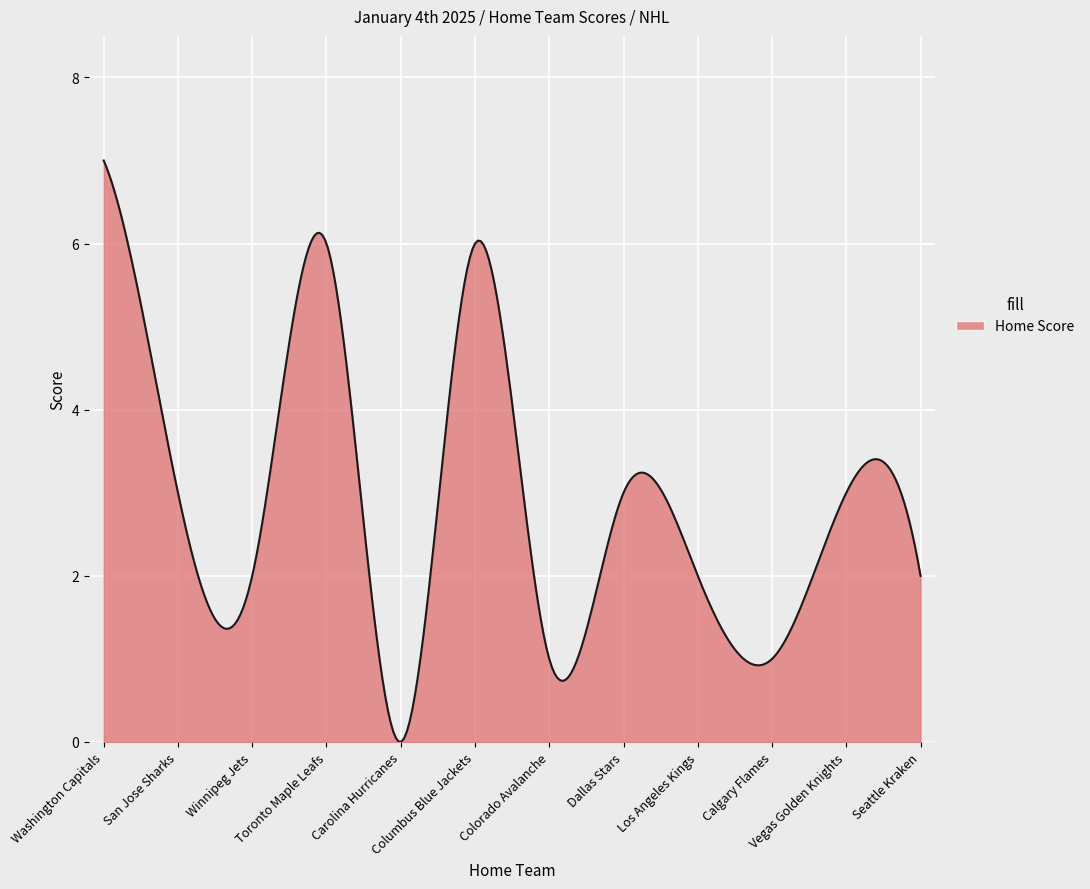

At which category does the data reach its first local valley?

Winnipeg Jets